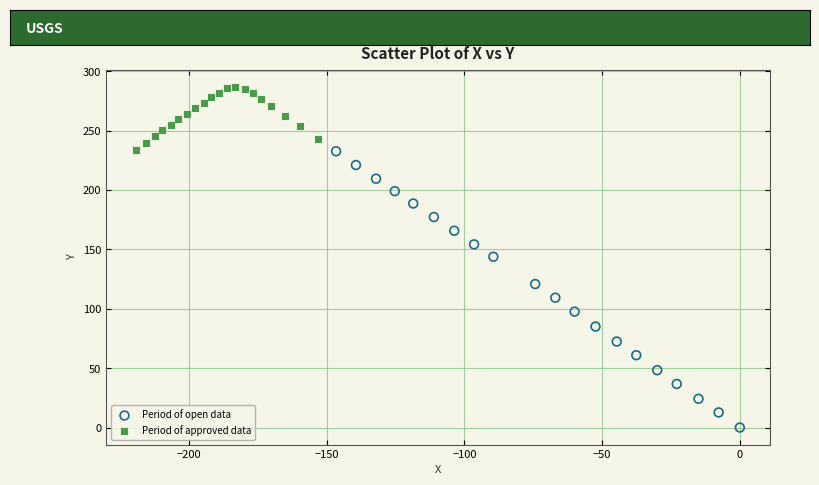

Which series contains the lowest Y value?

Period of open data